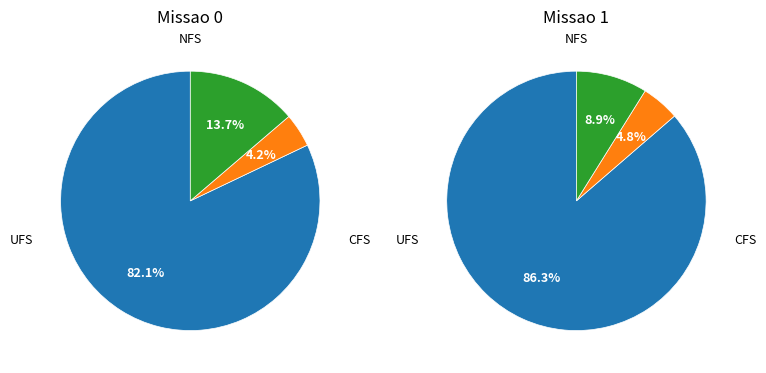

What portion of the pie excludes Missao 0?

52.5%